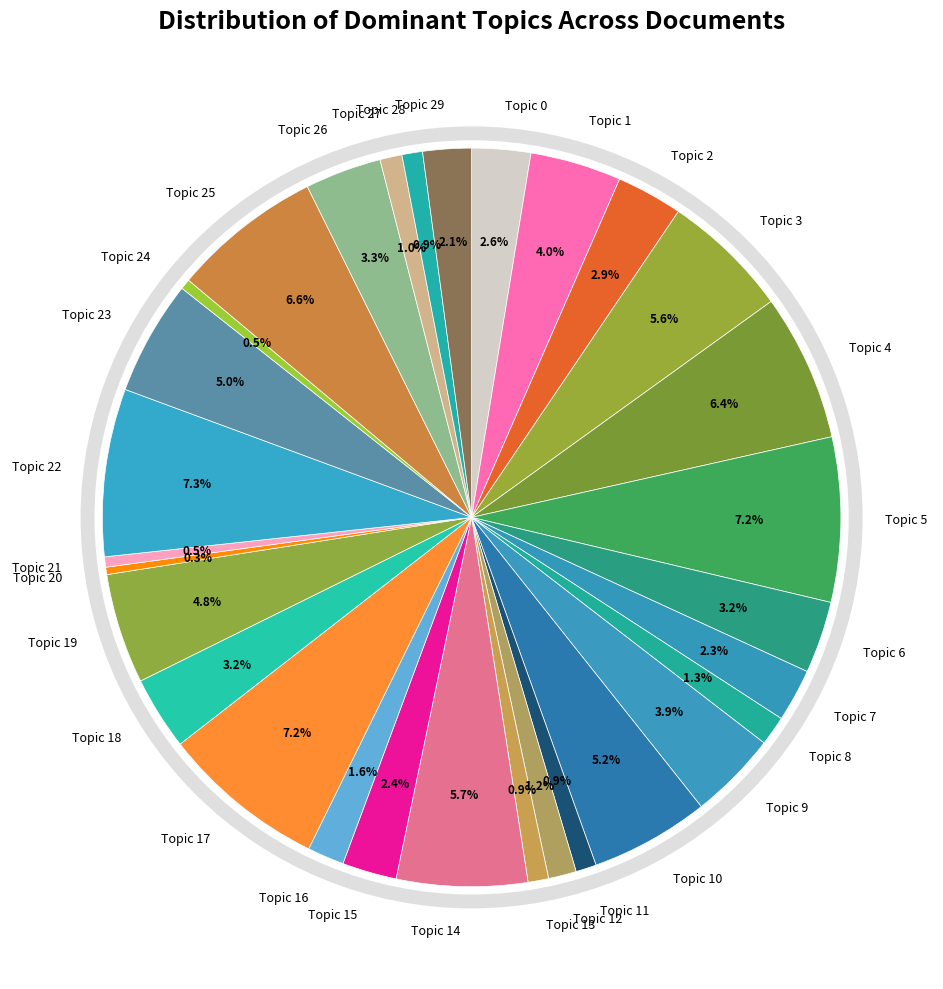

How many slices are in this pie chart?

30